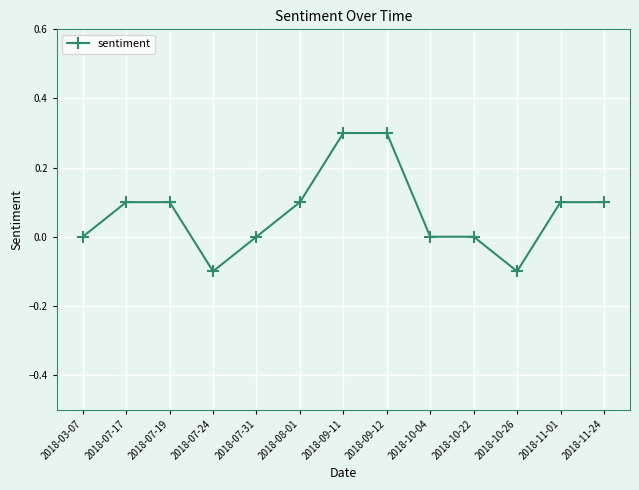

The value at 2018-11-01 is 0.1. True or false?

True